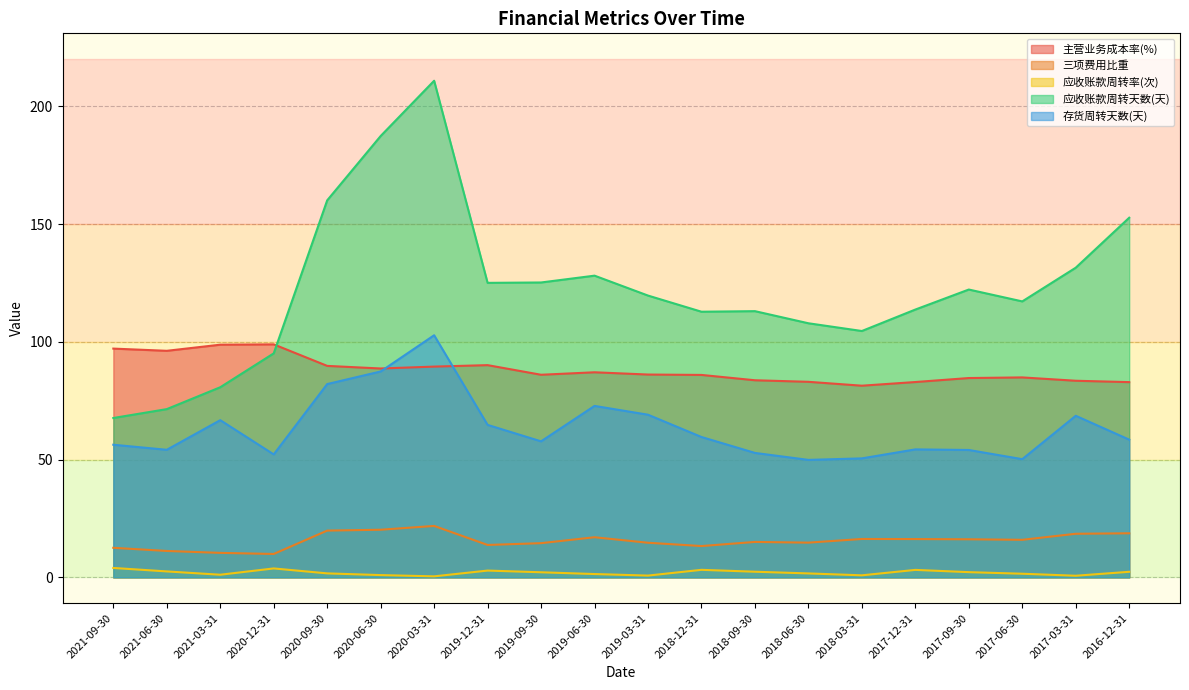

True or false: 应收账款周转率(次) and 应收账款周转天数(天) cross at least once.

False